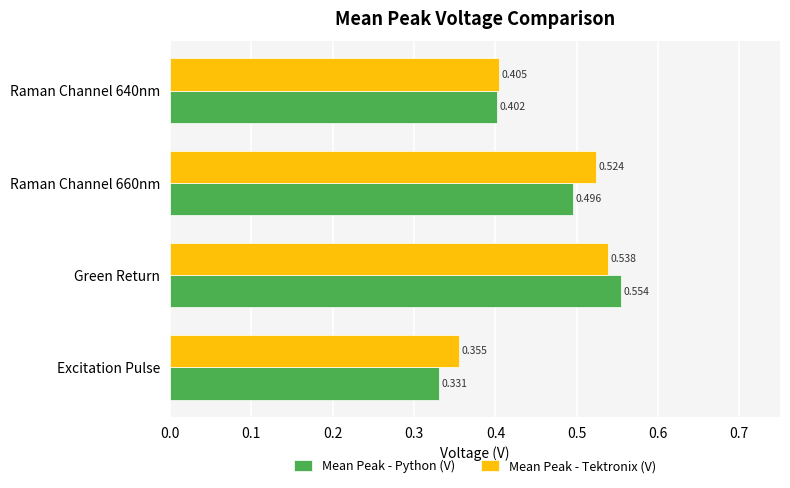

At which label does Mean Peak - Python (V) reach its peak?

Green Return